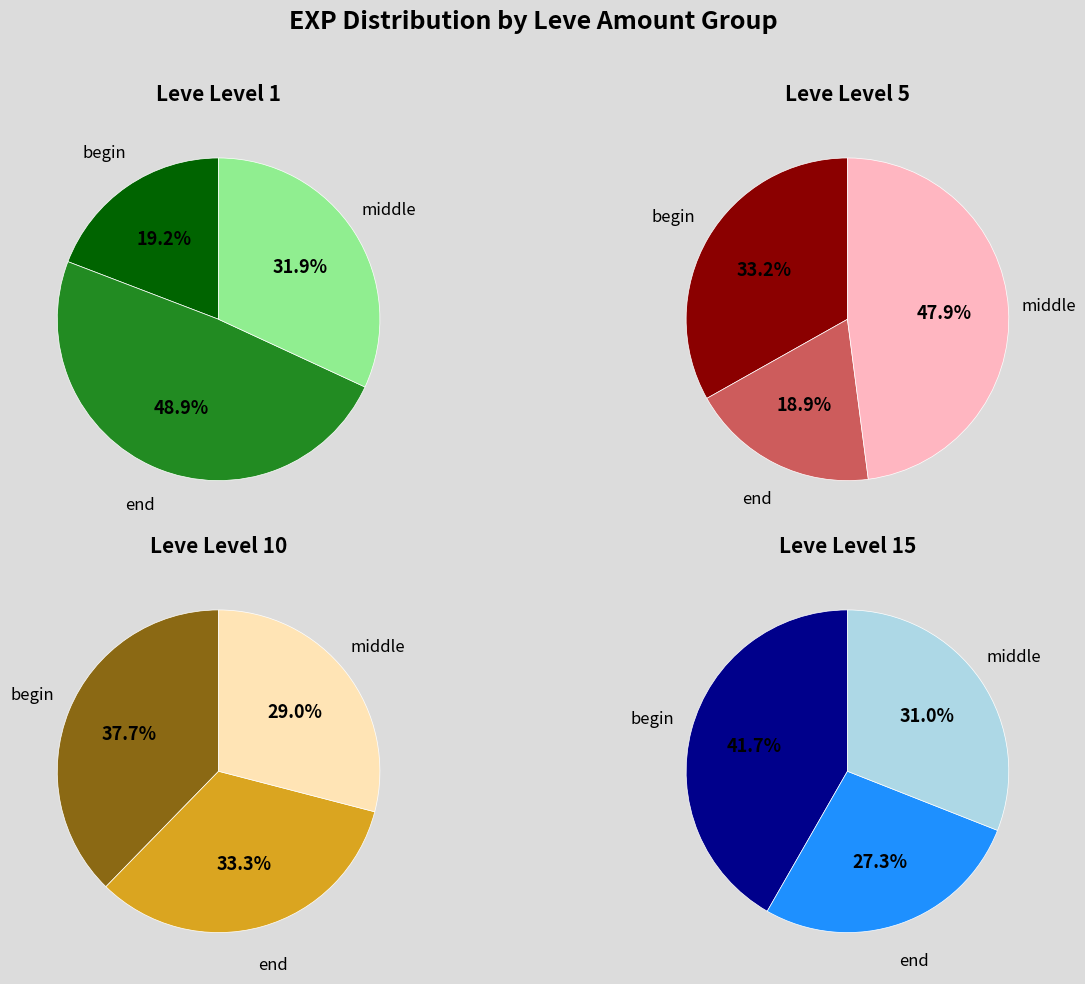

Does any single category account for the majority?

No